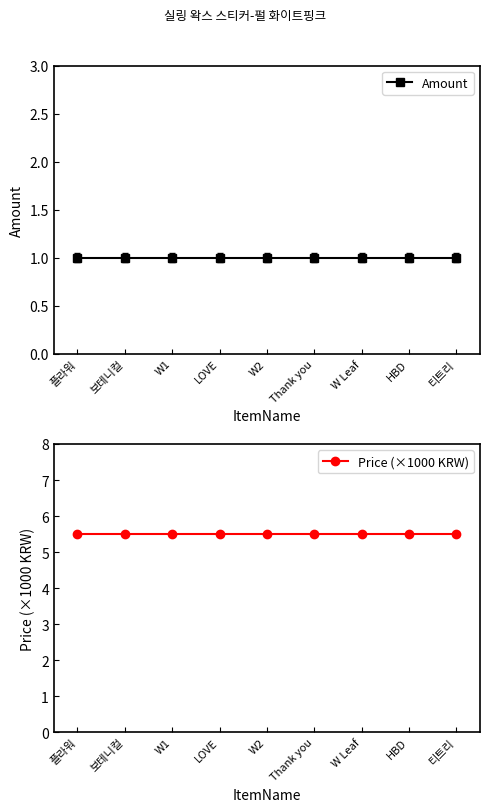

What are all the series names shown in the legend?

Amount, Price (×1000 KRW)